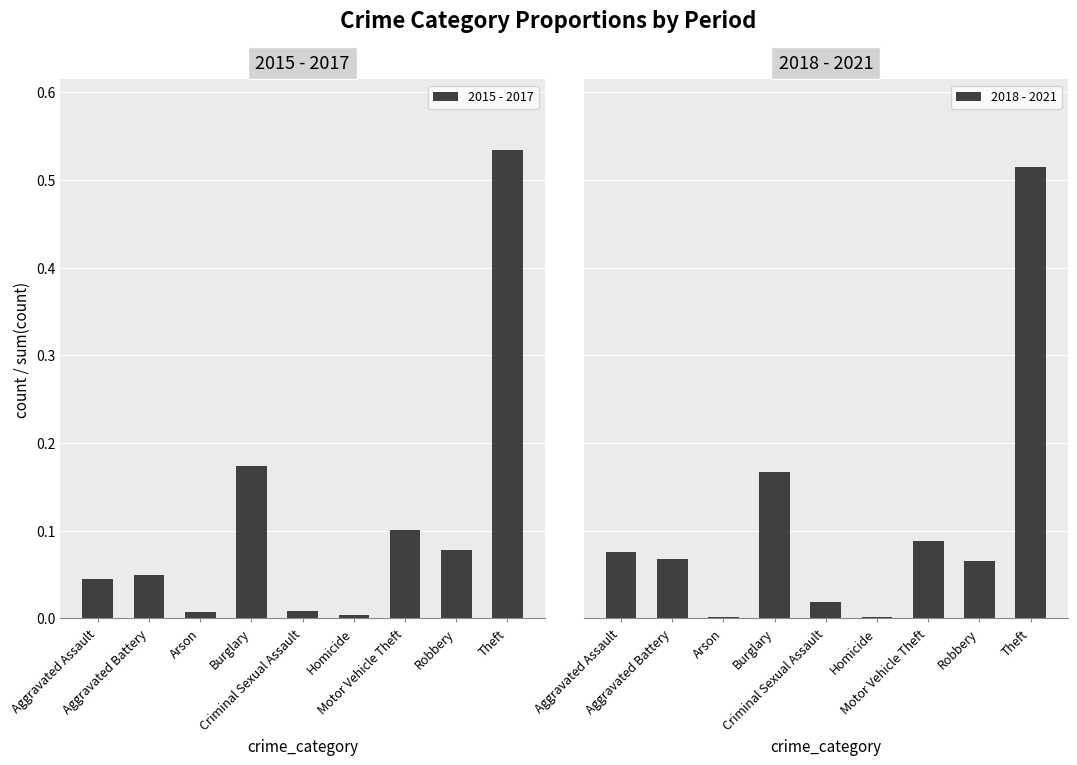

Which has a higher value, Homicide or Motor Vehicle Theft?

Motor Vehicle Theft